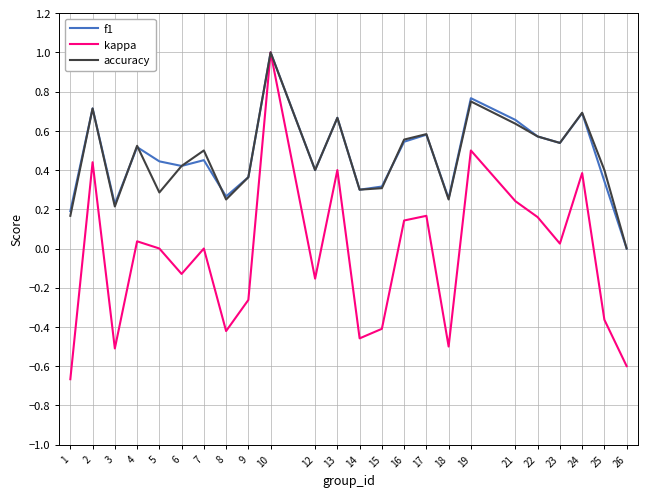

True or false: f1 has a value of 0.2 at 21.

False